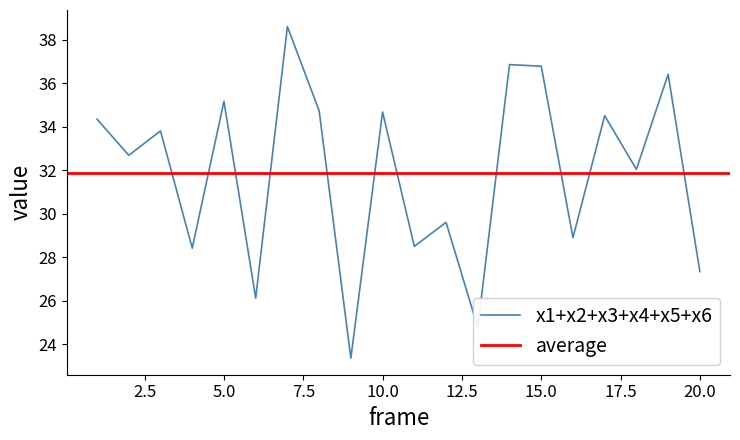

The value of x1 at 14 is 9.0. True or false?

True